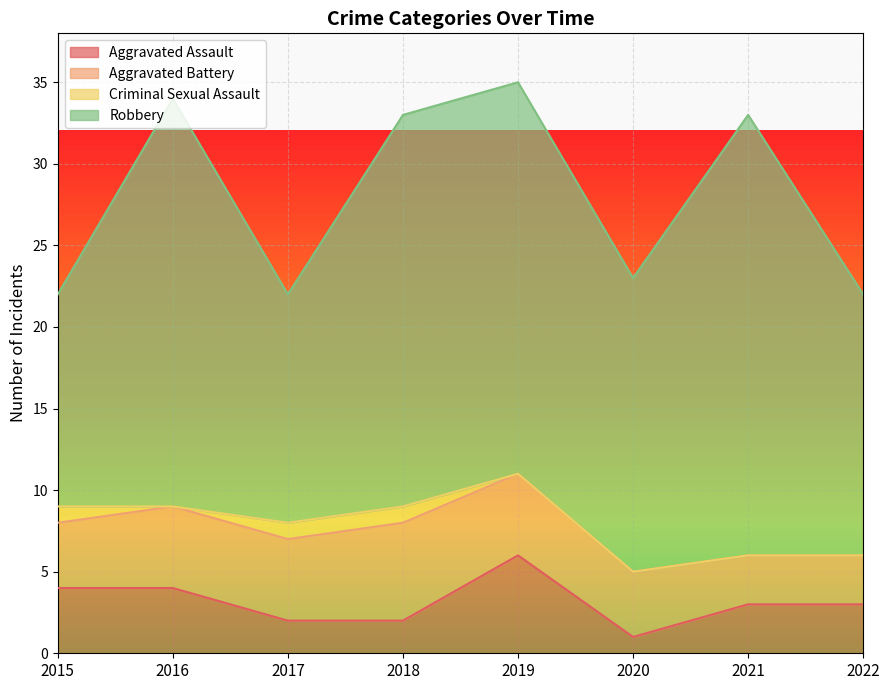

What is the value of the Robbery point at the 2nd from the left?

25